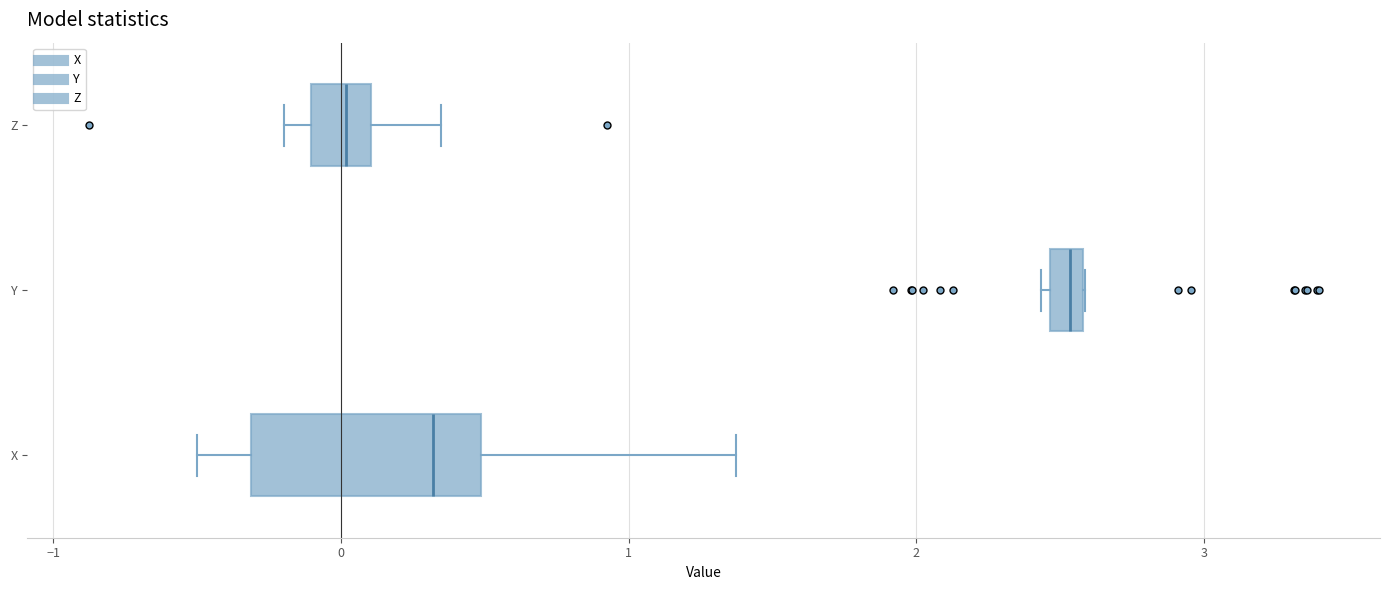

Where is the right edge of the box for X on the x-axis? The values are not printed on the chart, so give them approximately, as read against the axis.

0.5